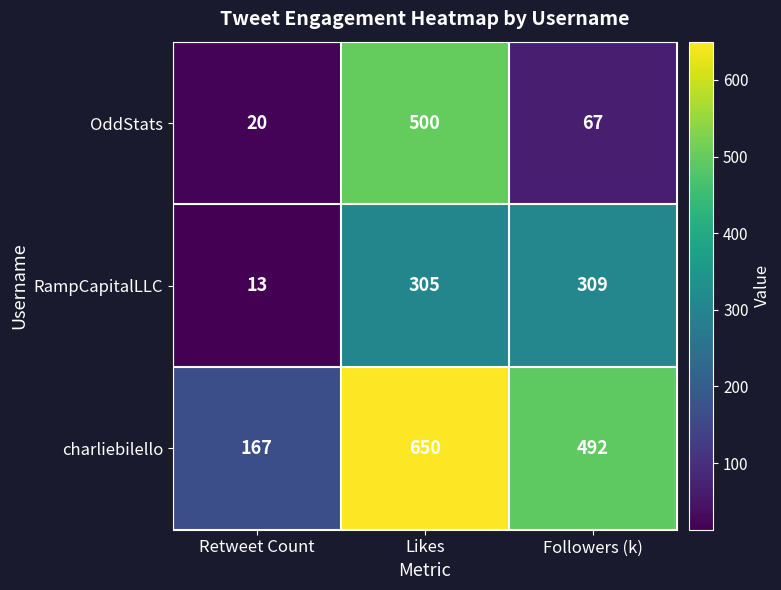

What is the total value across all series at Followers (k)?

868